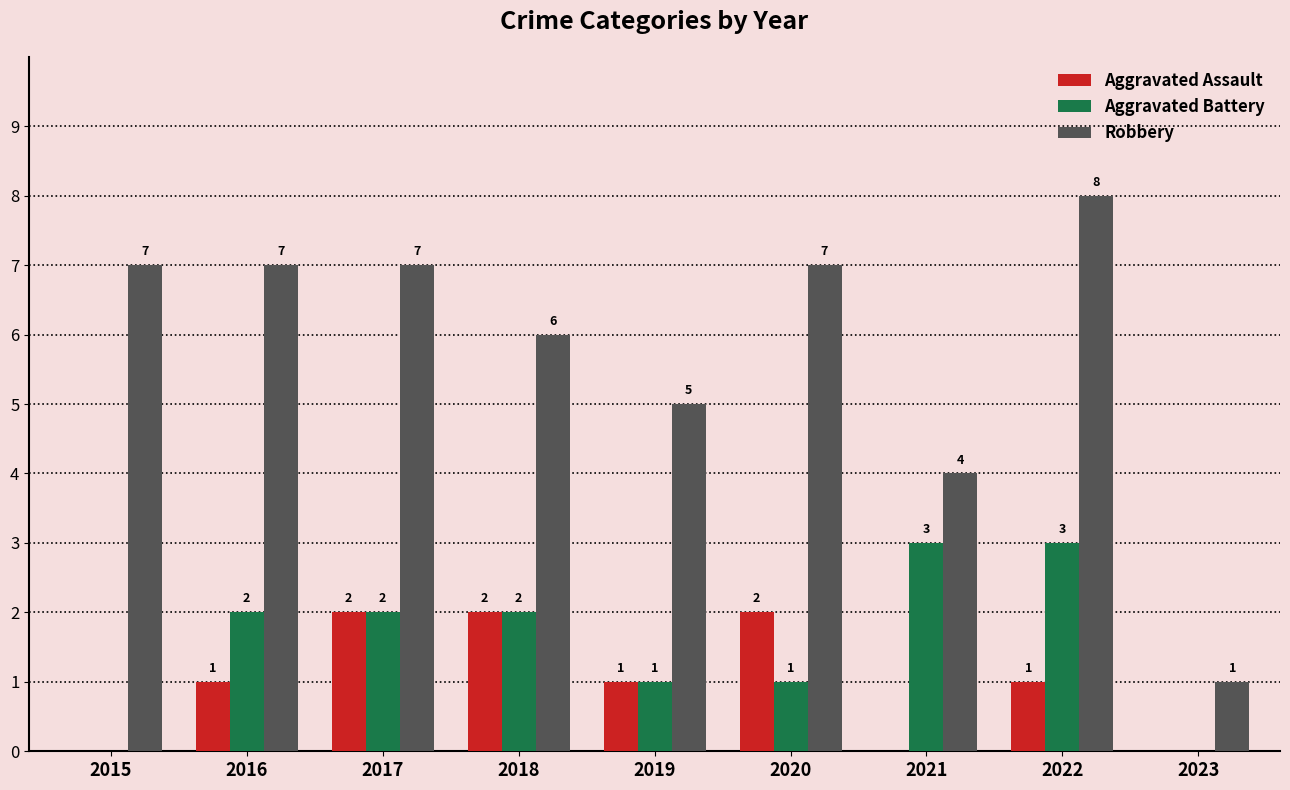

What is the highest value of the Aggravated Battery series?

3